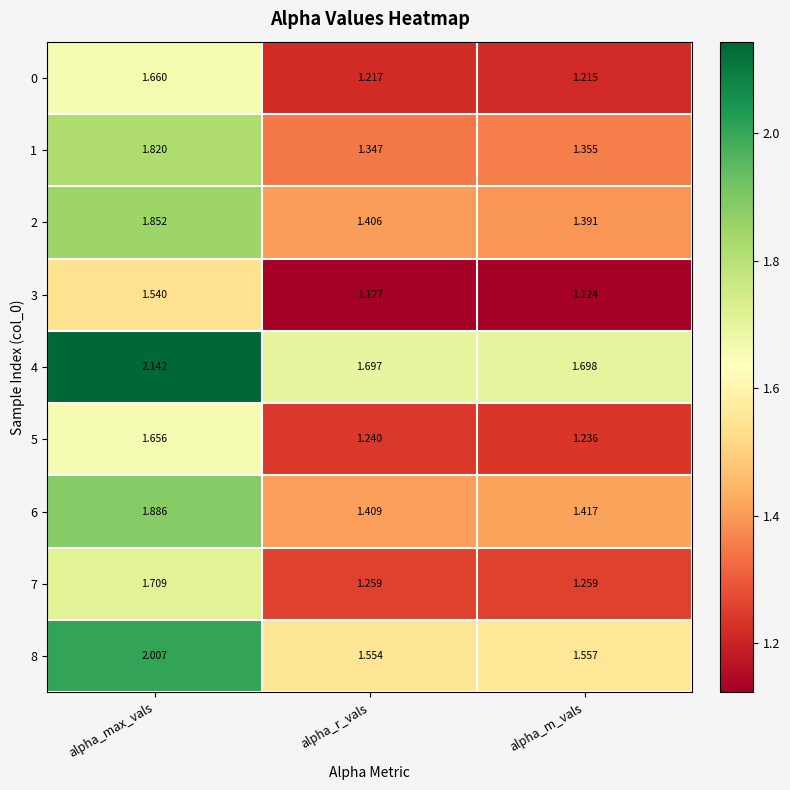

At which label is 0 closest to 1?

alpha_m_vals